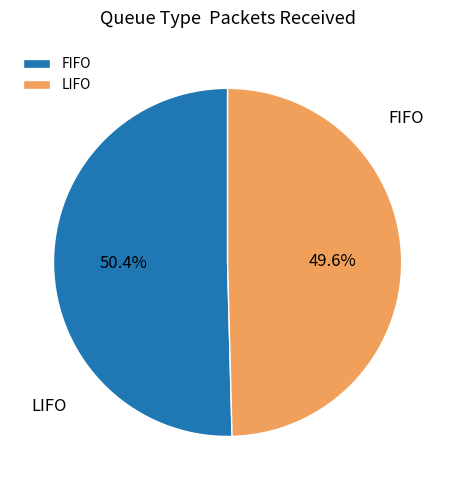

To the nearest percent, what is the difference between the LIFO and FIFO slice percentages?

1%